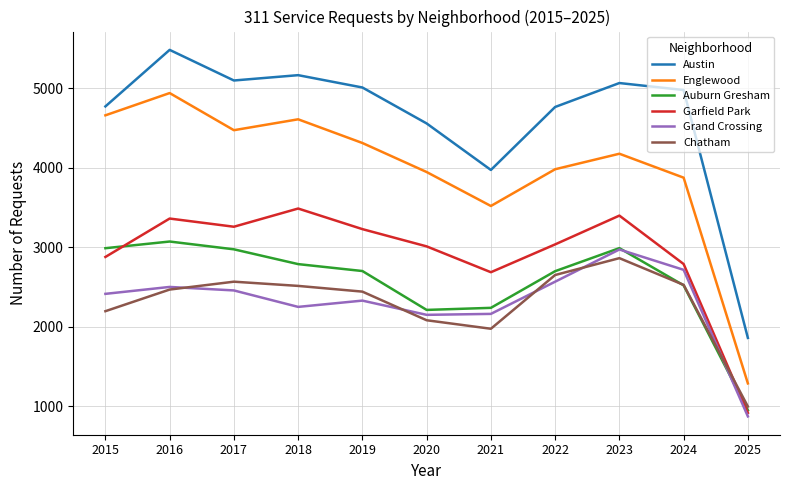

True or false: Englewood and Garfield Park cross at least once.

False